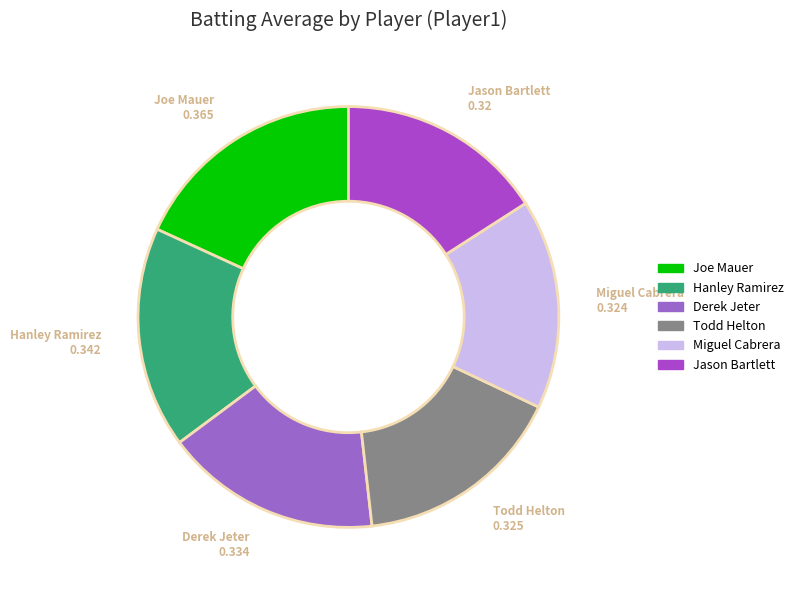

Does Todd Helton represent more than half of the total?

No